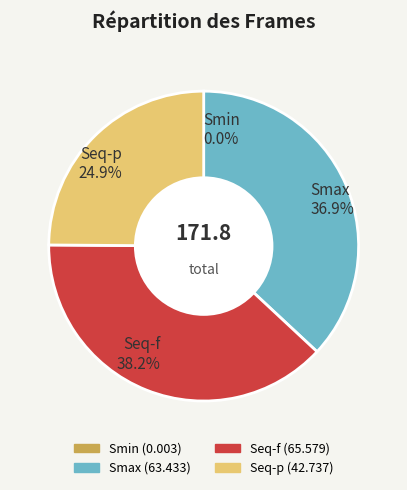

True or false: Seq-f accounts for 38% of the total.

True